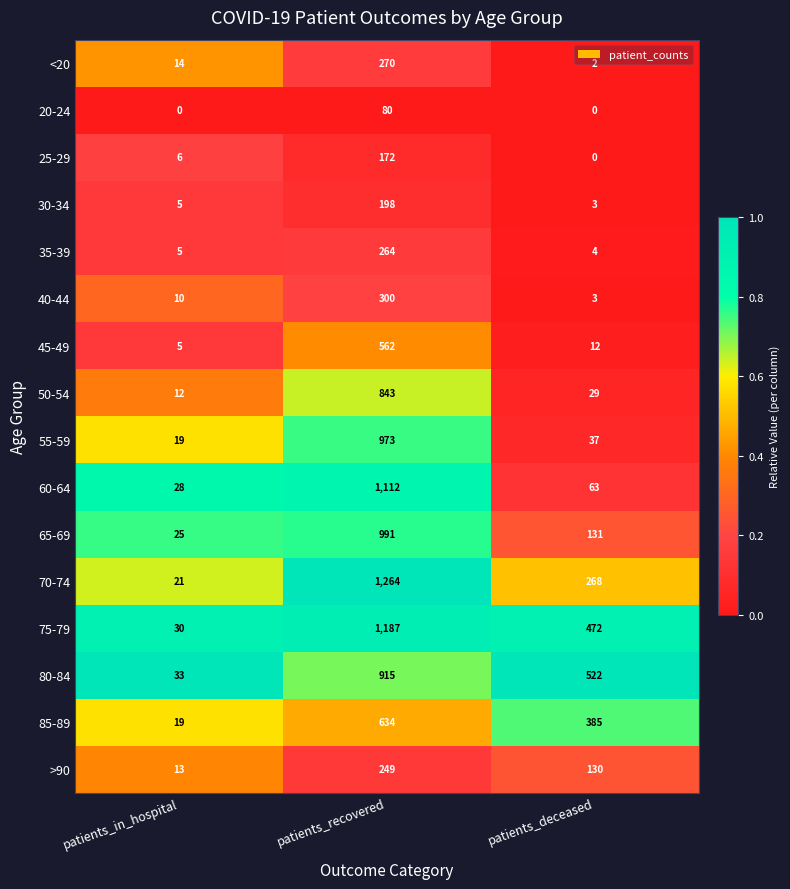

Rank the categories by 45-49 value from lowest to highest.

patients_in_hospital, patients_deceased, patients_recovered